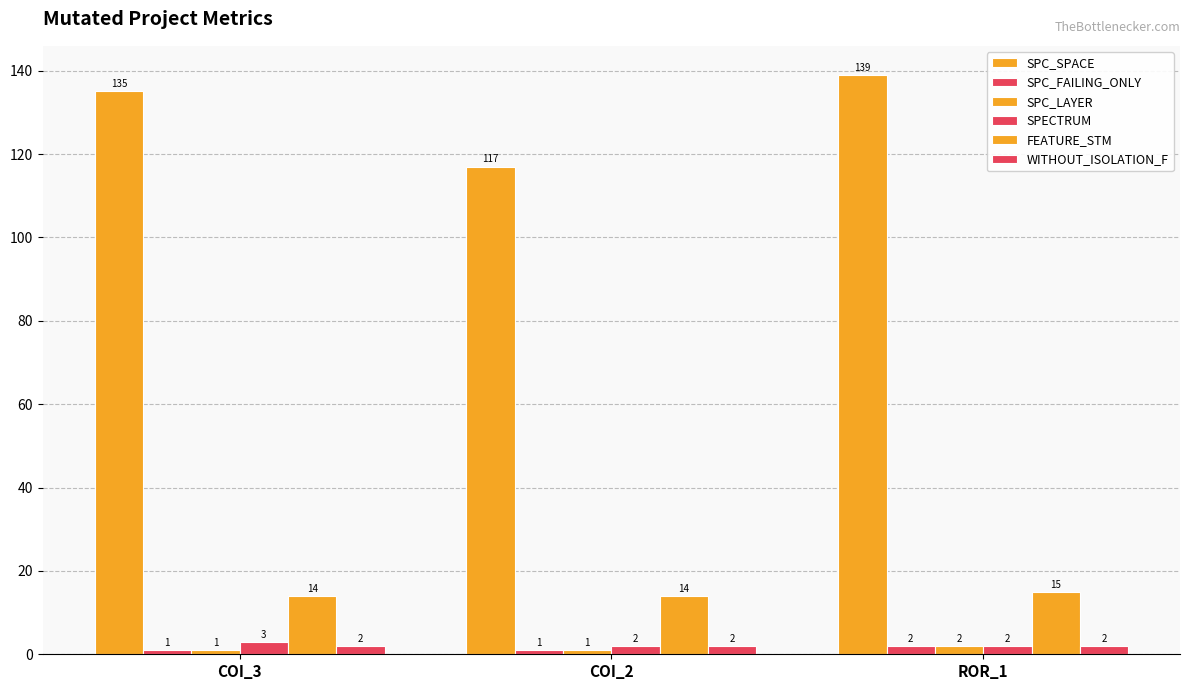

How many categories are shown in the chart?

3